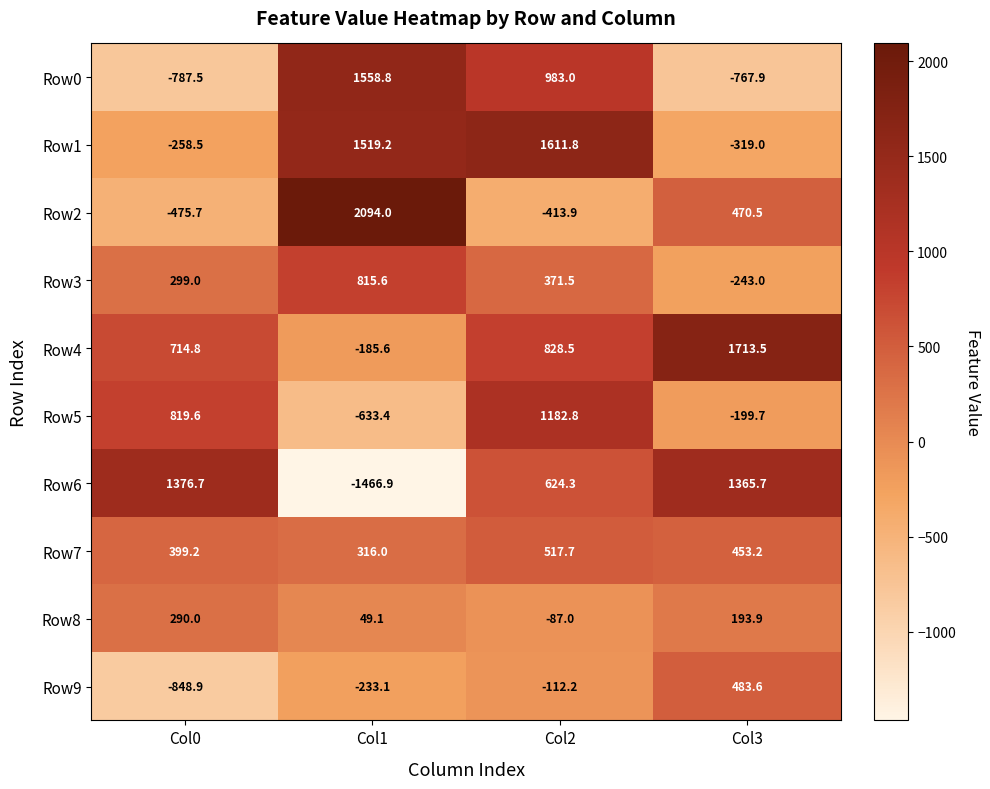

What value does the Row4 series have at Col0?

714.8